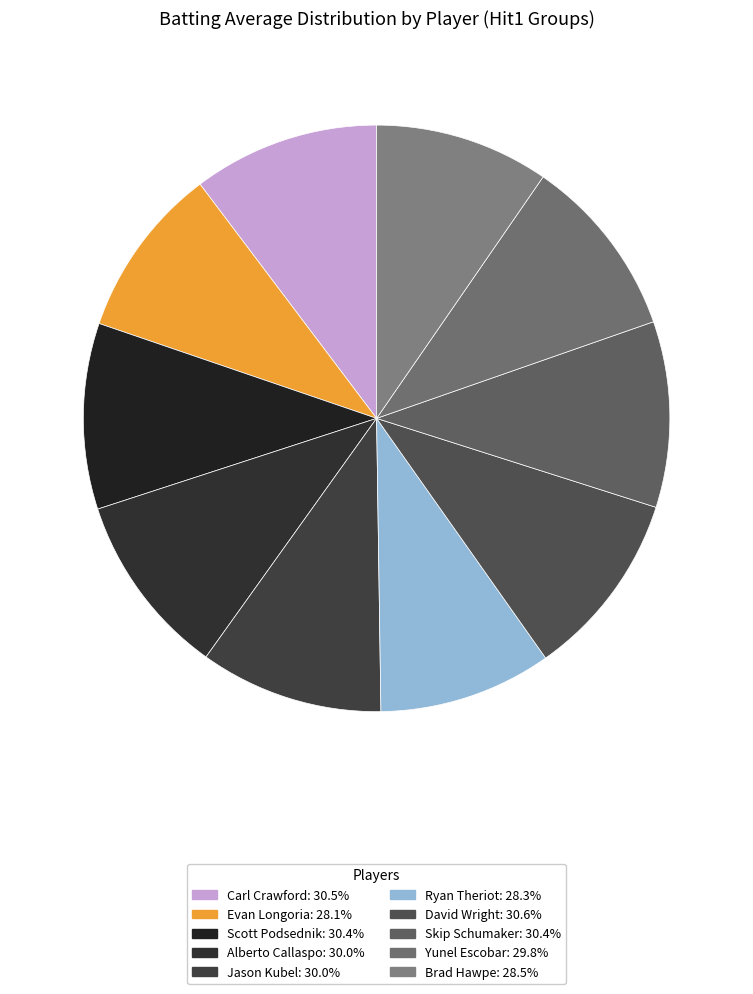

How many segments does this pie chart have?

10